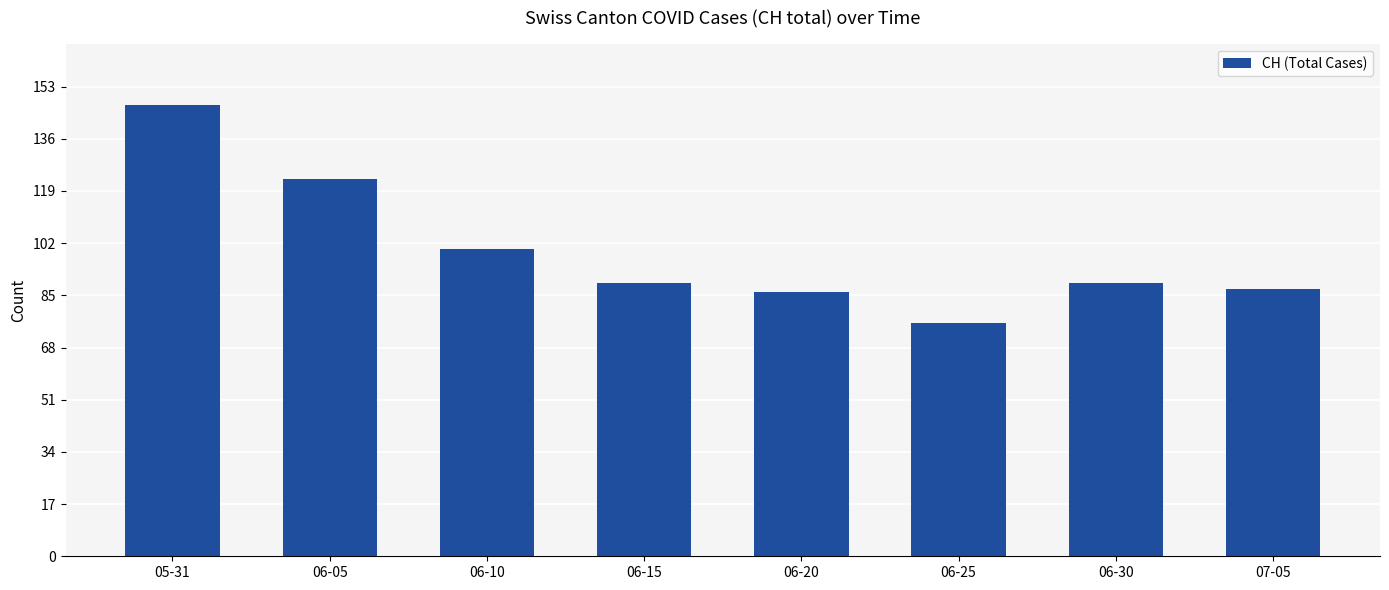

How many categories are shown in the chart?

8